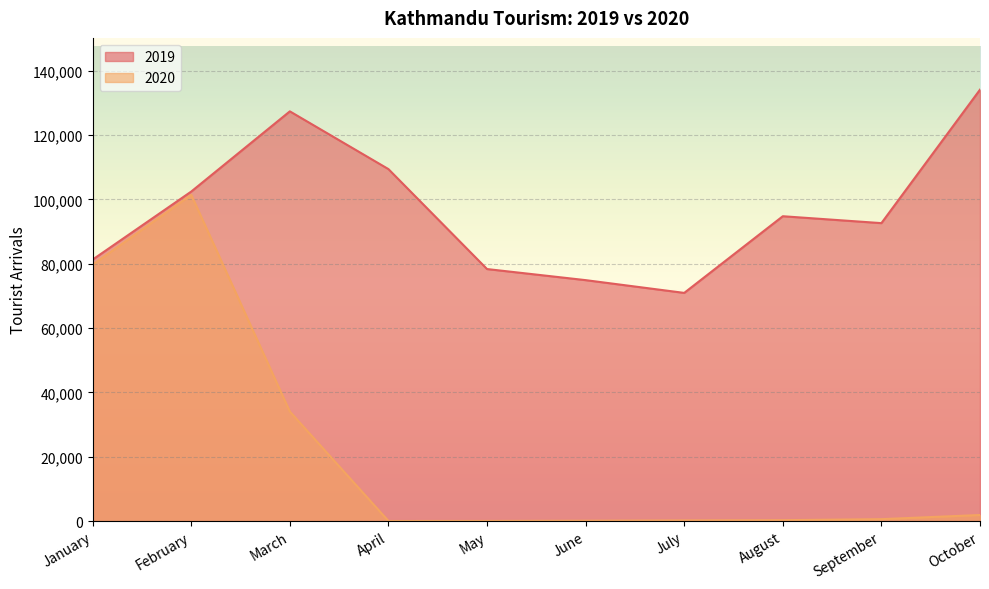

What is the greatest value displayed?

134096